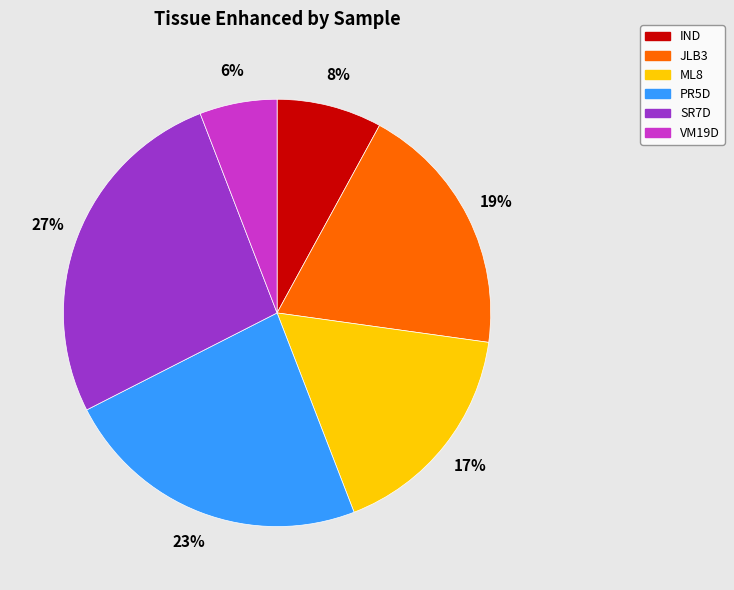

Does SR7D represent more than half of the total?

No